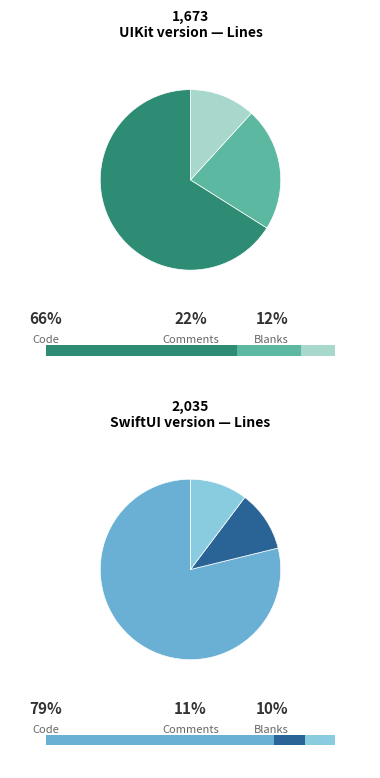

How many slices are in this pie chart?

3